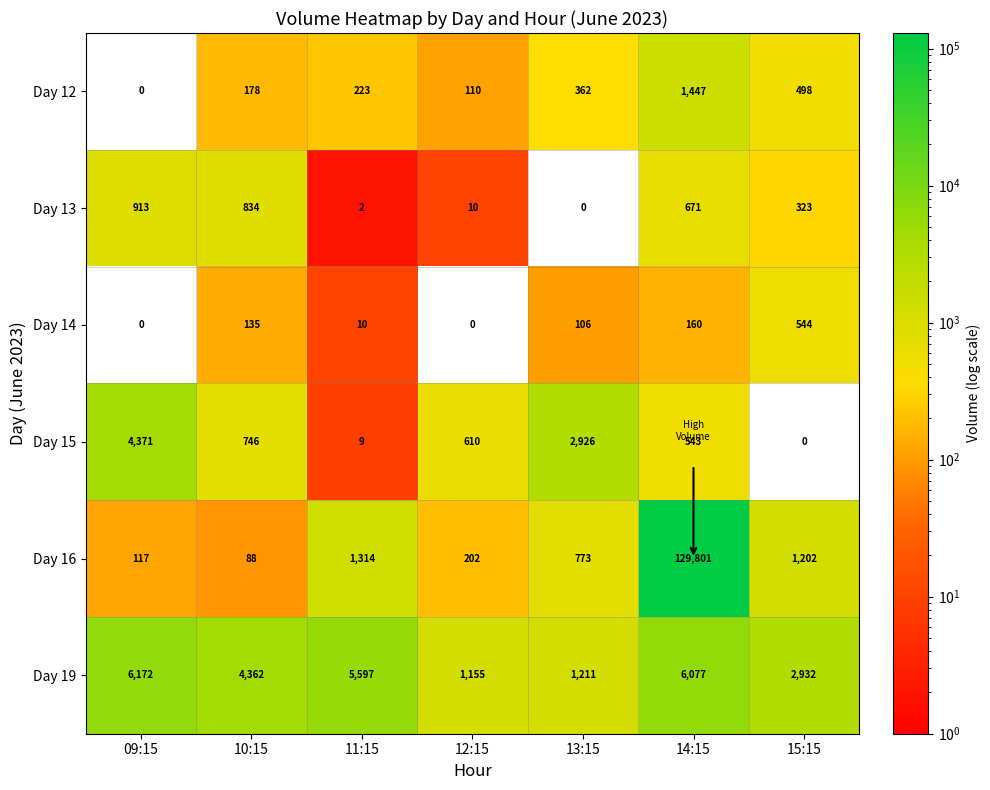

What is the total value across all series at 14:15?

138699